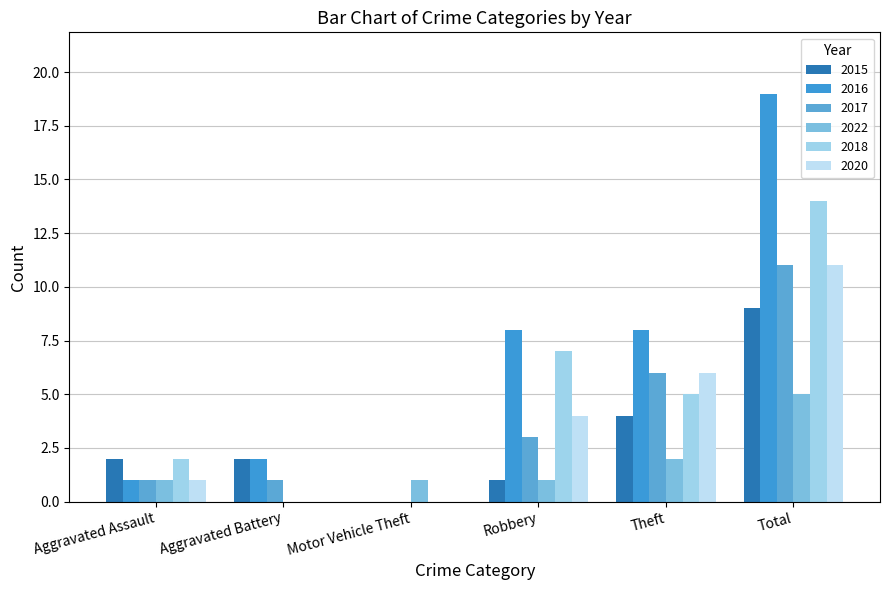

Are the bars horizontal?

No